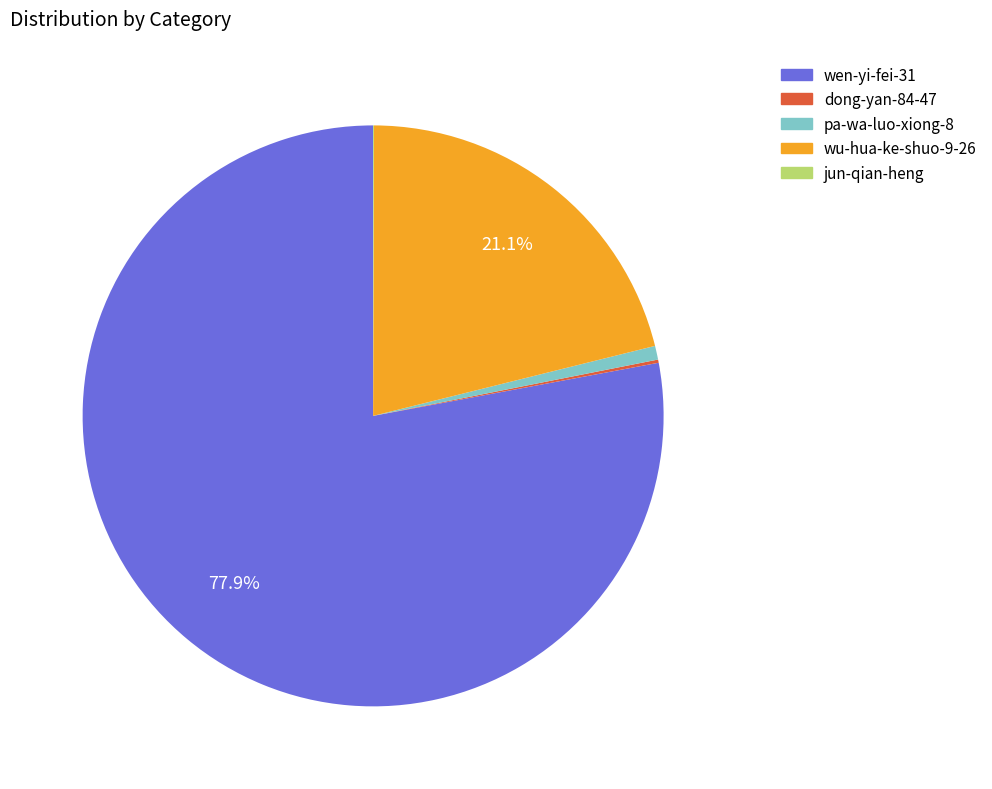

What is the total percentage of wu-hua-ke-shuo-9-26 and wen-yi-fei-31?

99.0%